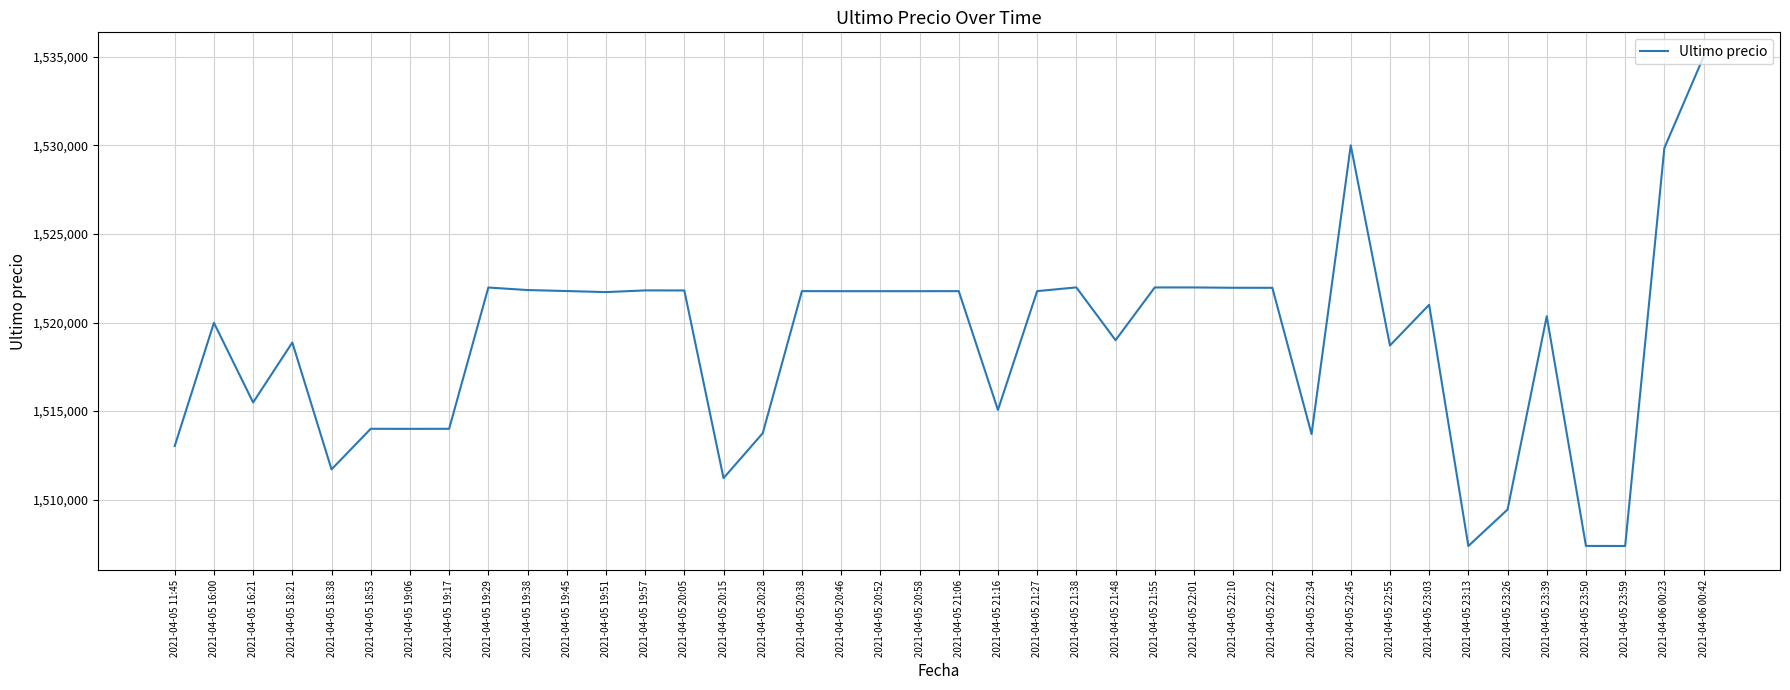

What is the difference between the values at 2021-04-05 19:17 and 2021-04-05 22:01?

7979.0